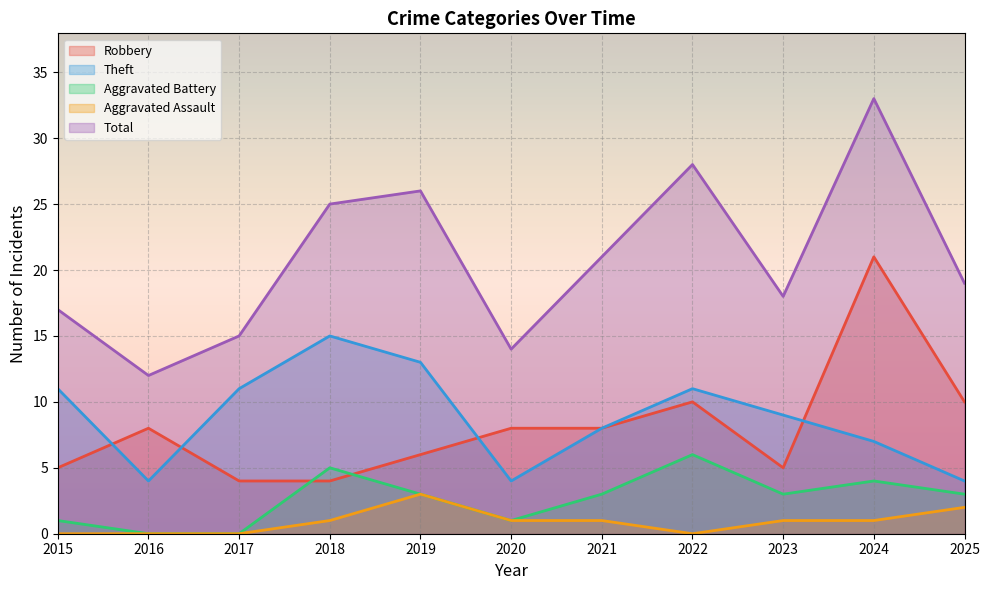

How many values in the Total series are below 19?

5